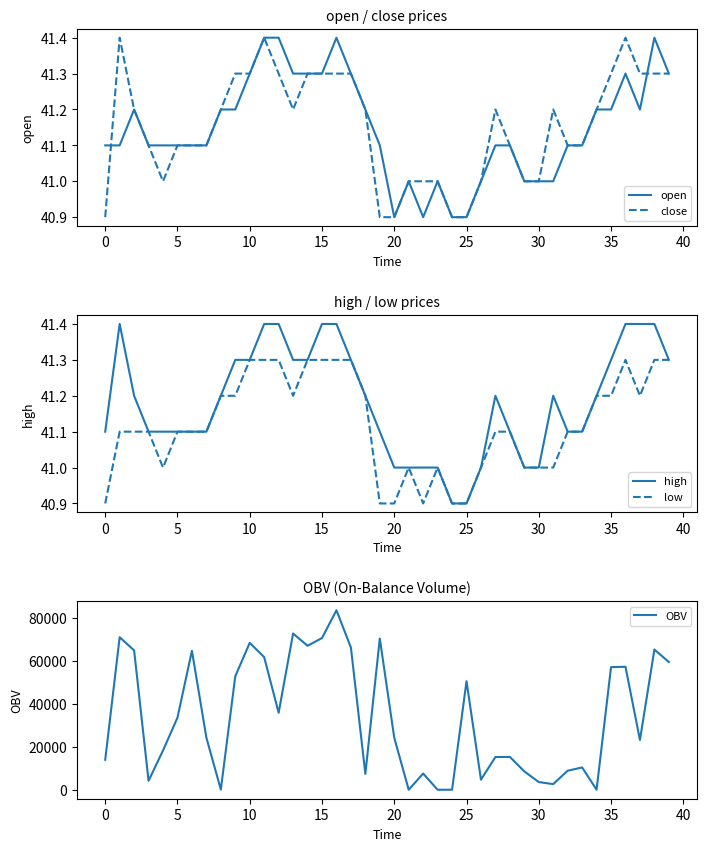

How many lines are shown in the chart?

5